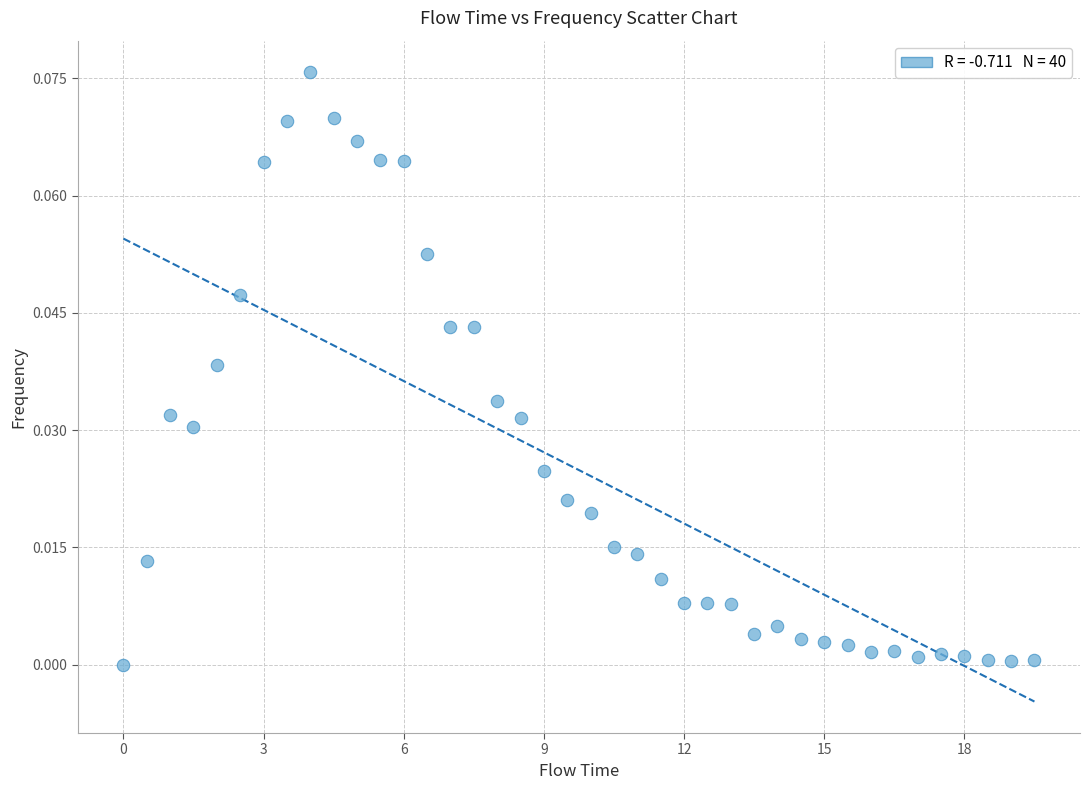

How many data points are displayed?

40